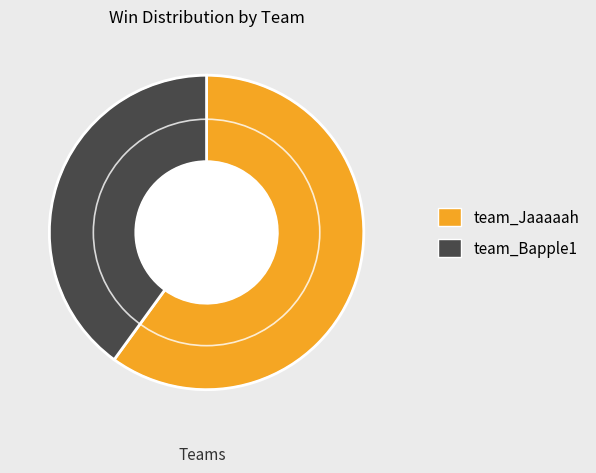

Combined, do team_Jaaaaah and team_Bapple1 account for over 50%?

Yes